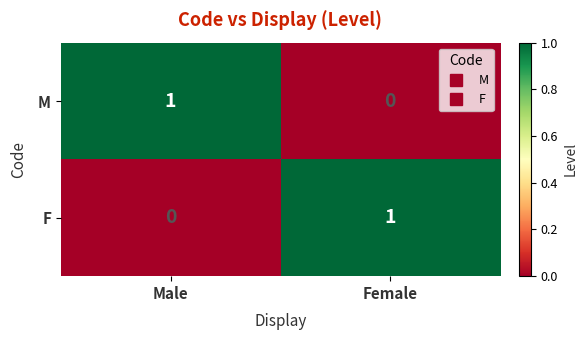

True or false: M has a value of 0 at Male.

False